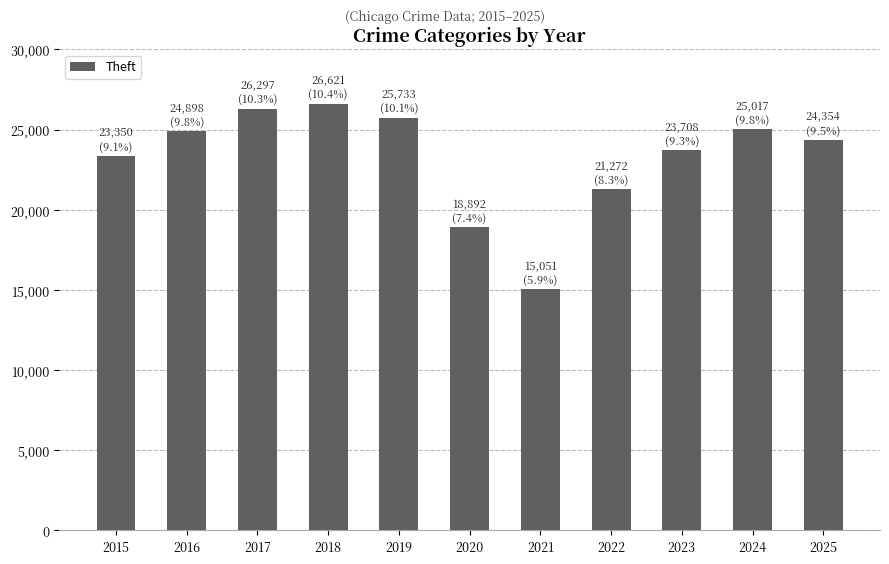

True or false: the data shows 25733 at 2019.

True